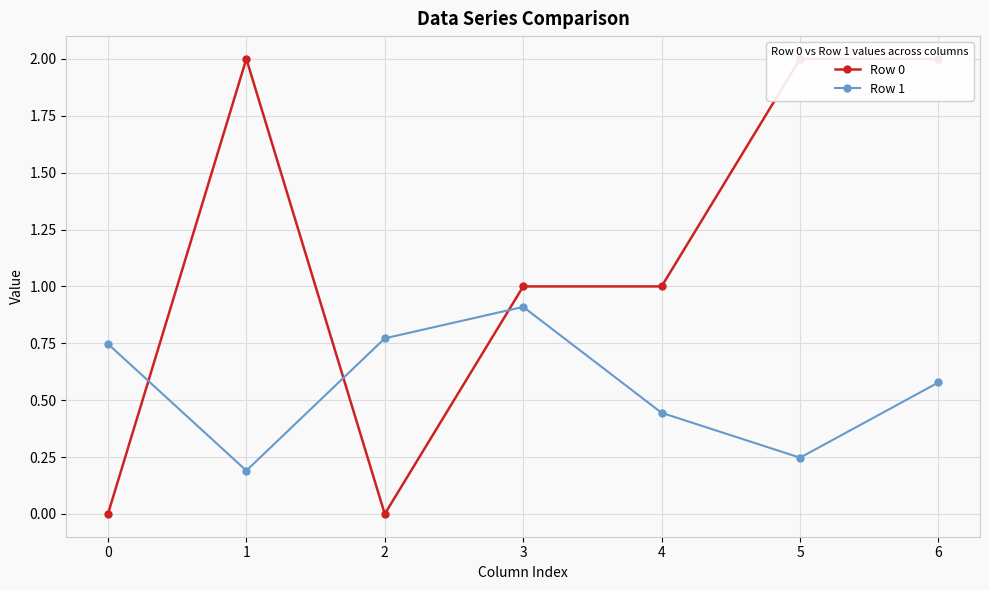

How many lines are shown in the chart?

2